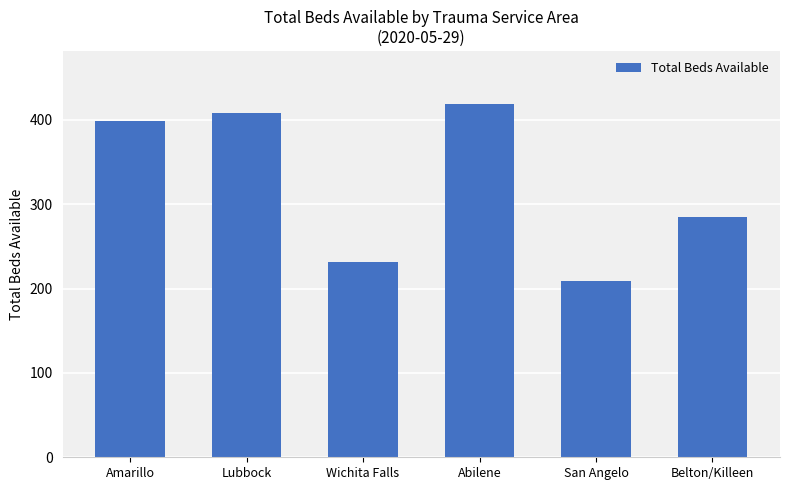

What is the value of the 2nd bar from the left?

408